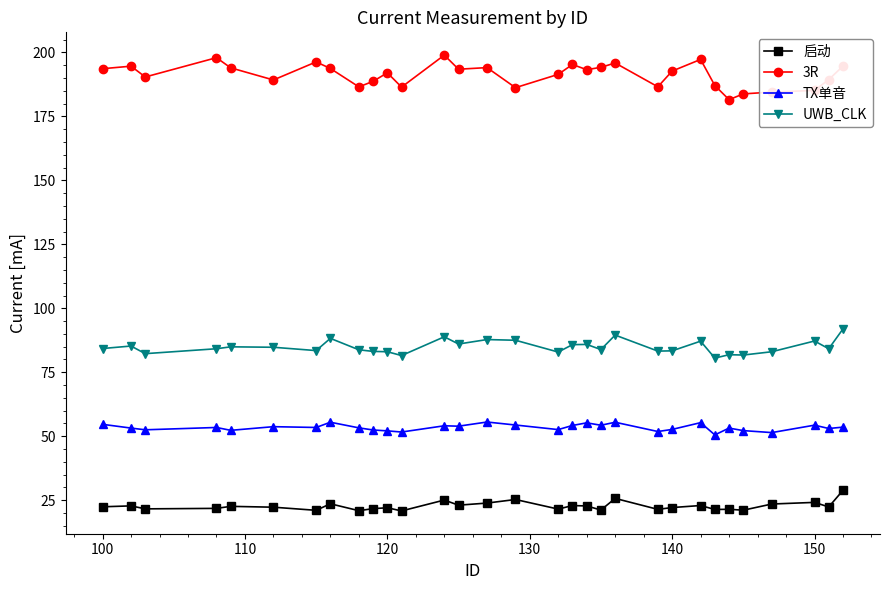

What is the smallest value displayed?

20.8